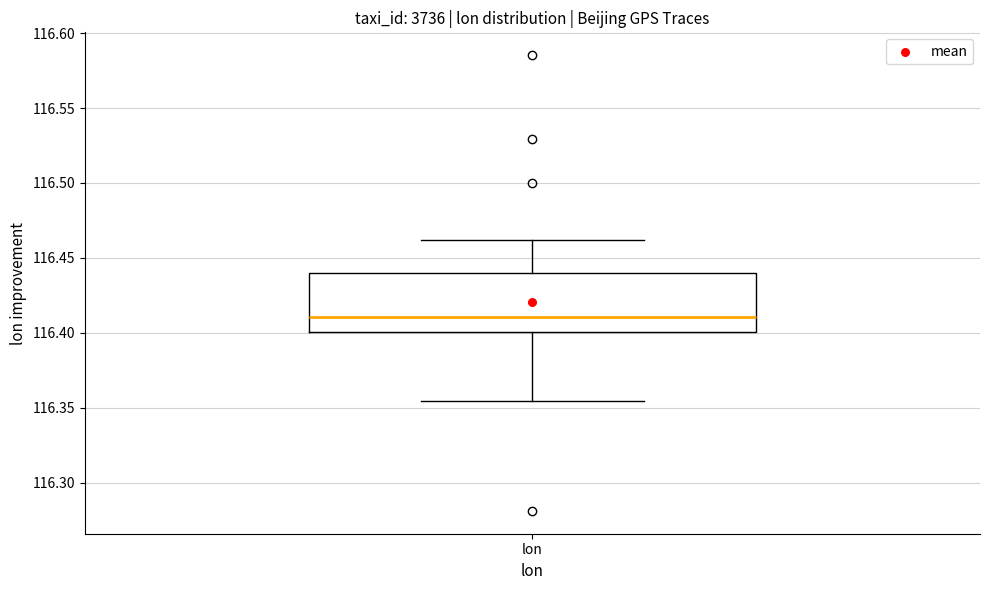

Transcribe this box plot: give where the median line is, the range the box spans, and where the two whiskers end, as read against the y-axis. The values are not printed on the chart, so give them approximately, as read against the axis.

median 116.410, box 116.400 to 116.440, whiskers 116.355 to 116.460